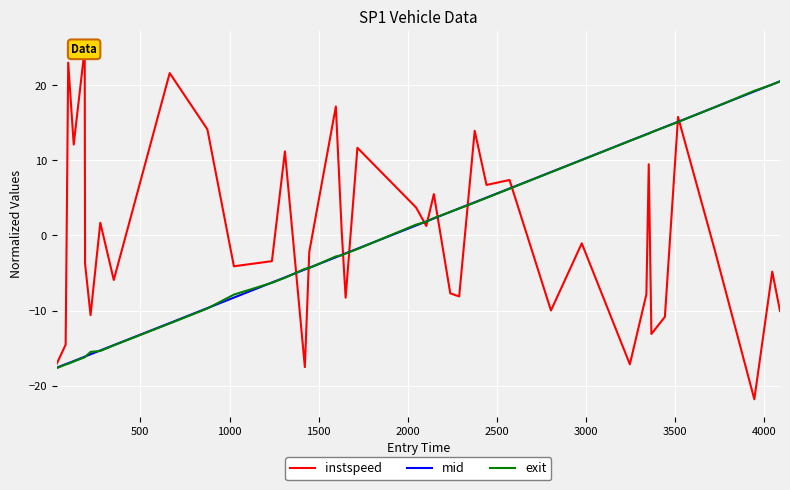

What is the highest value of the exit series?

20.5